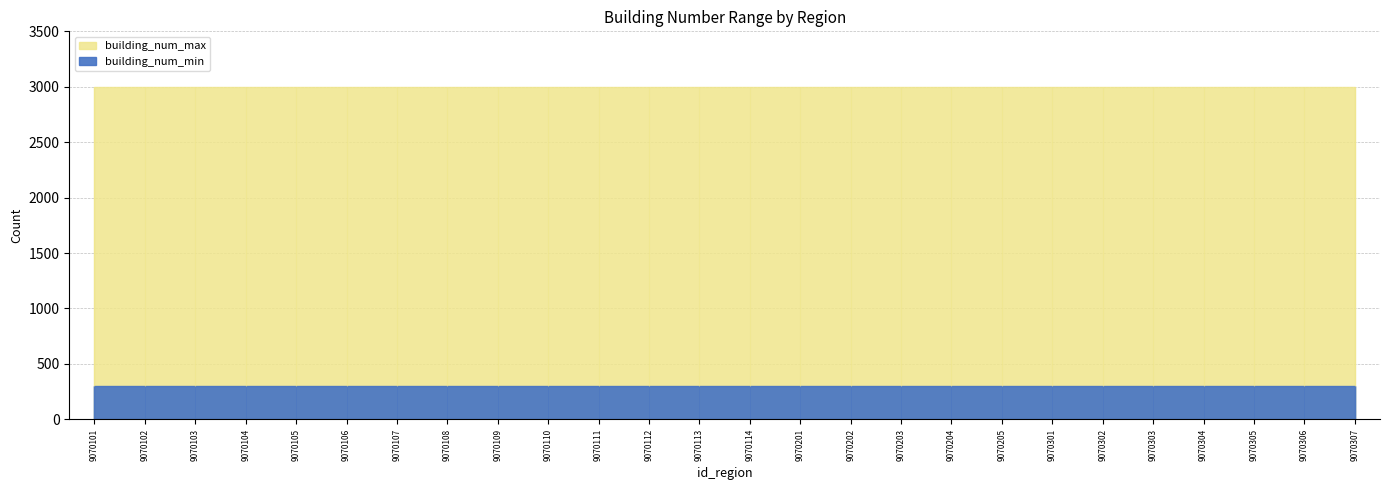

Reading left to right, what are all the values shown in this chart?

building_num_min: 9070101=300	9070102=300	9070103=300	9070104=300	9070105=300	9070106=300	9070107=300	9070108=300	9070109=300	9070110=300	9070111=300	9070112=300	9070113=300	9070114=300	9070201=300	9070202=300	9070203=300	9070204=300	9070205=300	9070301=300	9070302=300	9070303=300	9070304=300	9070305=300	9070306=300	9070307=300
building_num_max: 9070101=3000	9070102=3000	9070103=3000	9070104=3000	9070105=3000	9070106=3000	9070107=3000	9070108=3000	9070109=3000	9070110=3000	9070111=3000	9070112=3000	9070113=3000	9070114=3000	9070201=3000	9070202=3000	9070203=3000	9070204=3000	9070205=3000	9070301=3000	9070302=3000	9070303=3000	9070304=3000	9070305=3000	9070306=3000	9070307=3000